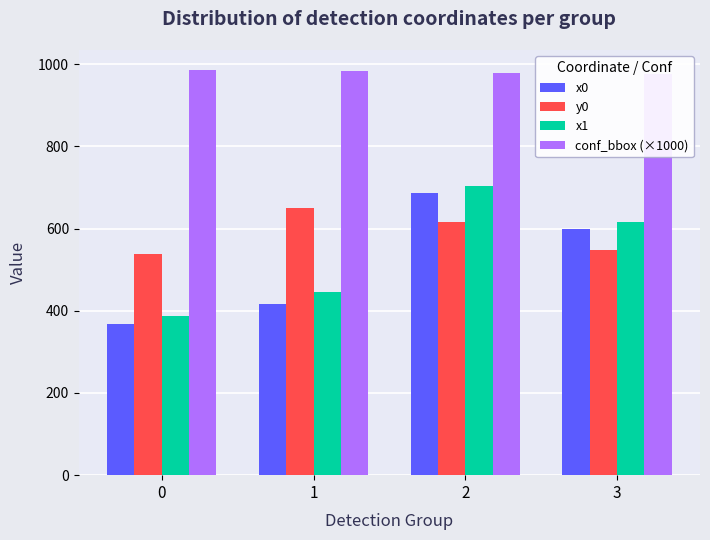

How many bars are there in each group?

4